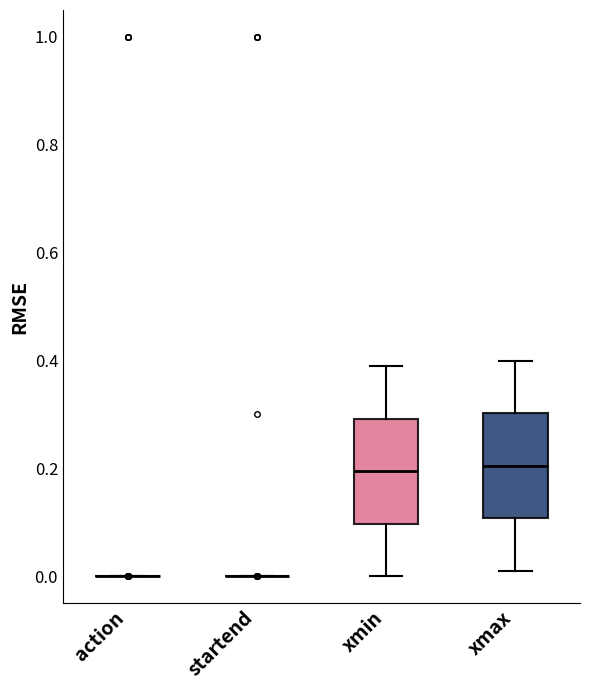

Where is the lower edge of the box for xmax on the y-axis? The values are not printed on the chart, so give them approximately, as read against the axis.

0.10